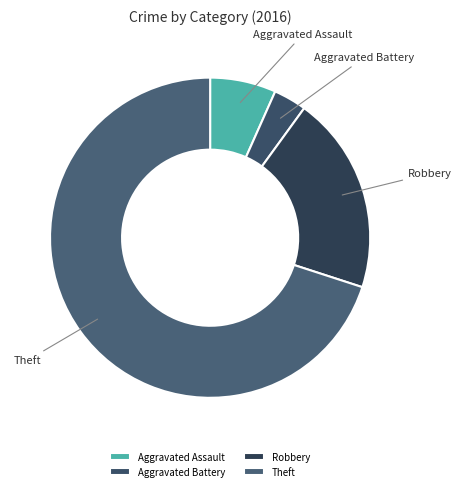

What is the largest slice in the pie chart?

Theft